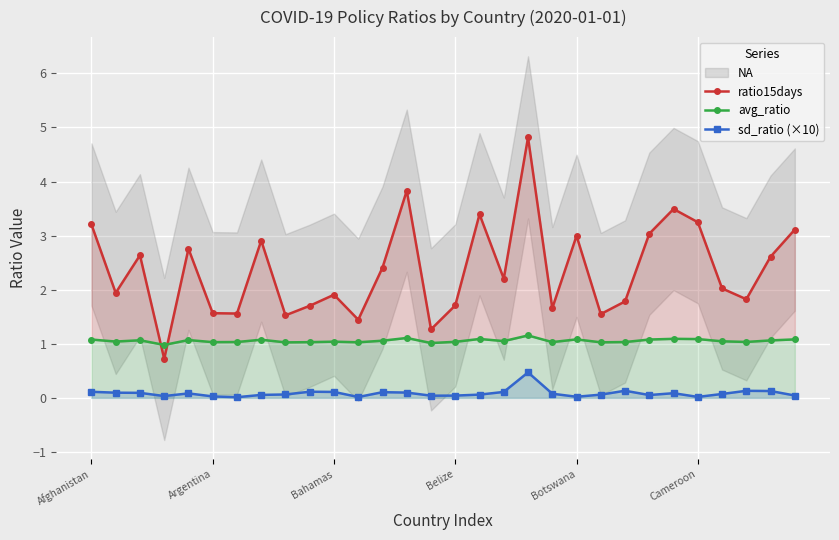

True or false: sd_ratio (×10) has a value of 0.0 at Argentina.

True